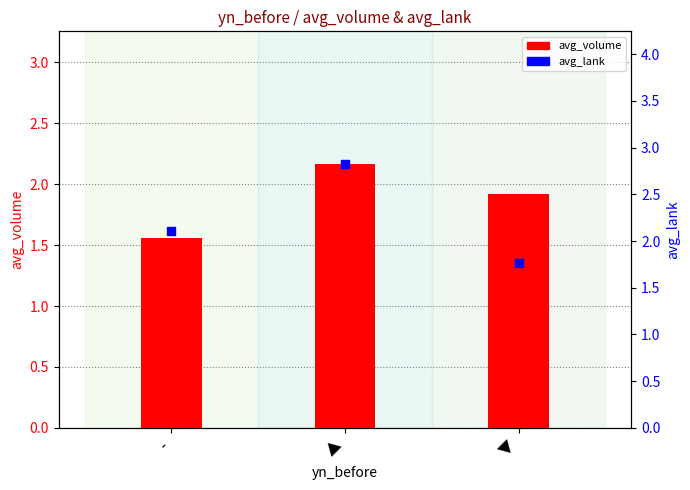

At which category is the sum across all series the highest?

▲